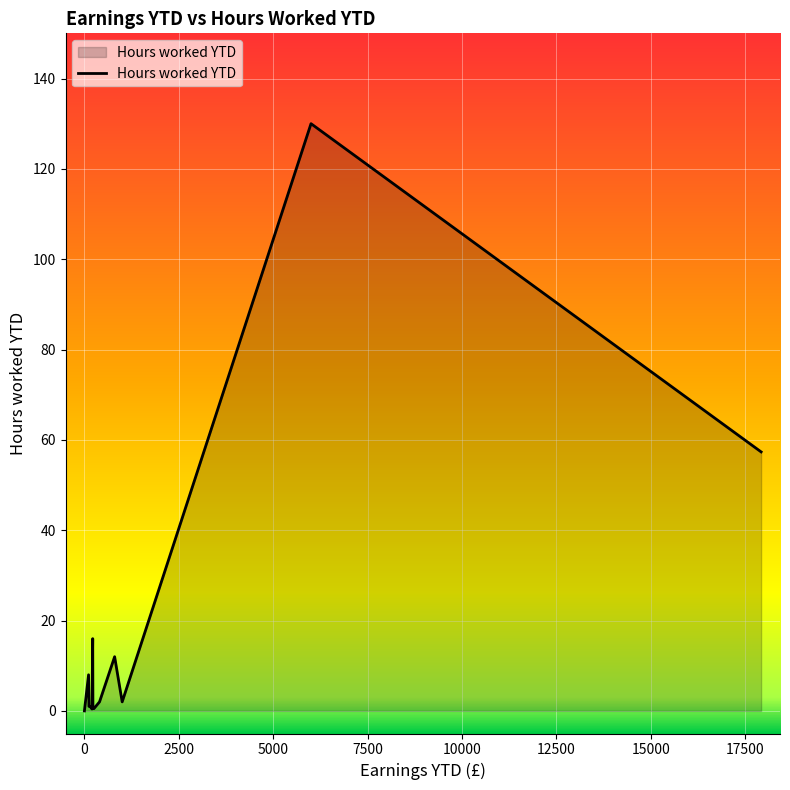

What is the sum of all values?

233.3